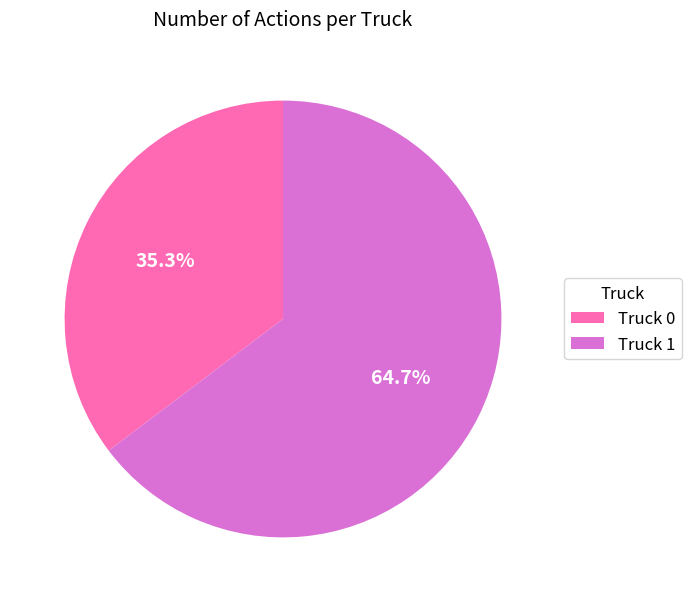

Between Truck 0 and Truck 1, which is larger?

Truck 1